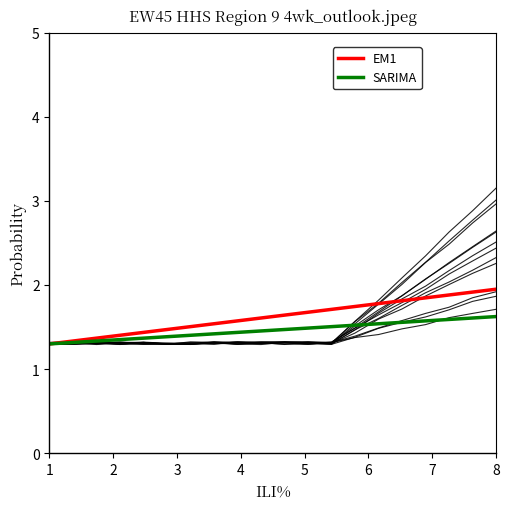

The SARIMA series shows 0.8 at 12. True or false?

False